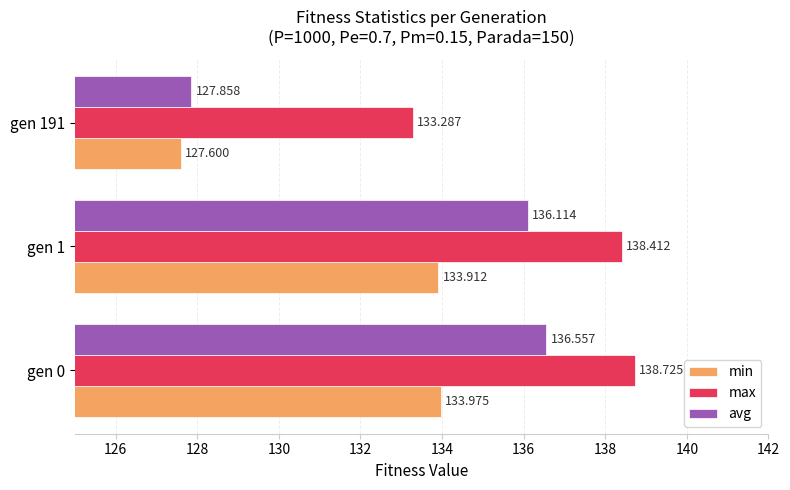

At which label does min reach its minimum?

gen 191